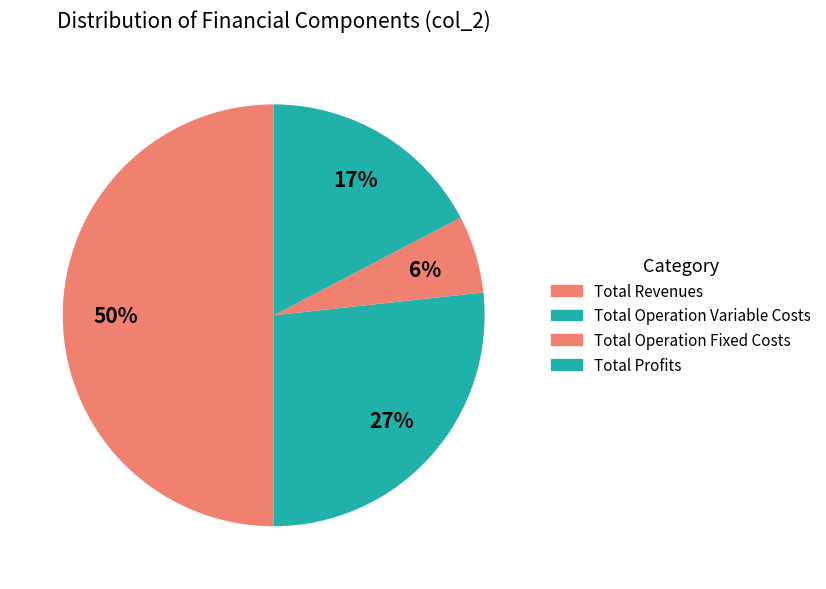

Count the number of slices in the pie.

4